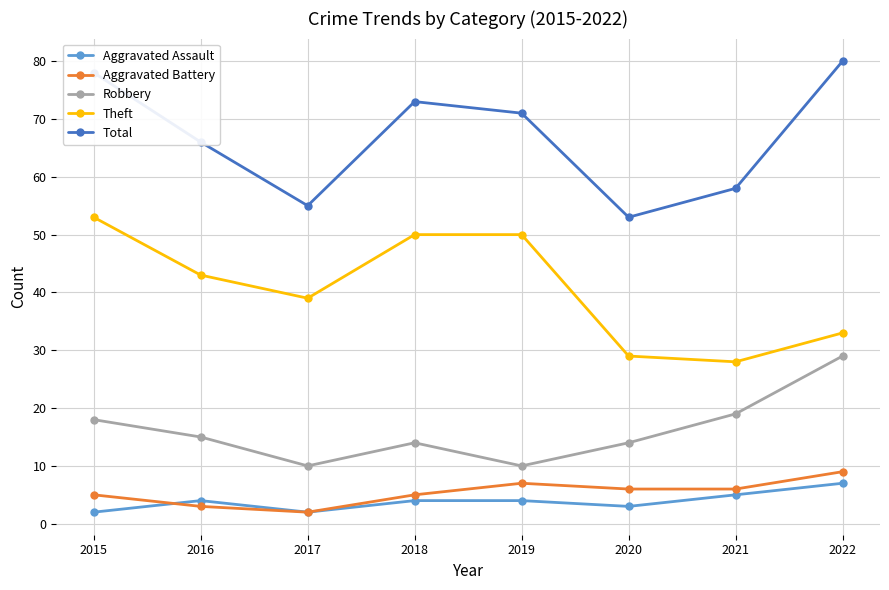

At which category does Robbery reach its first local valley?

2017